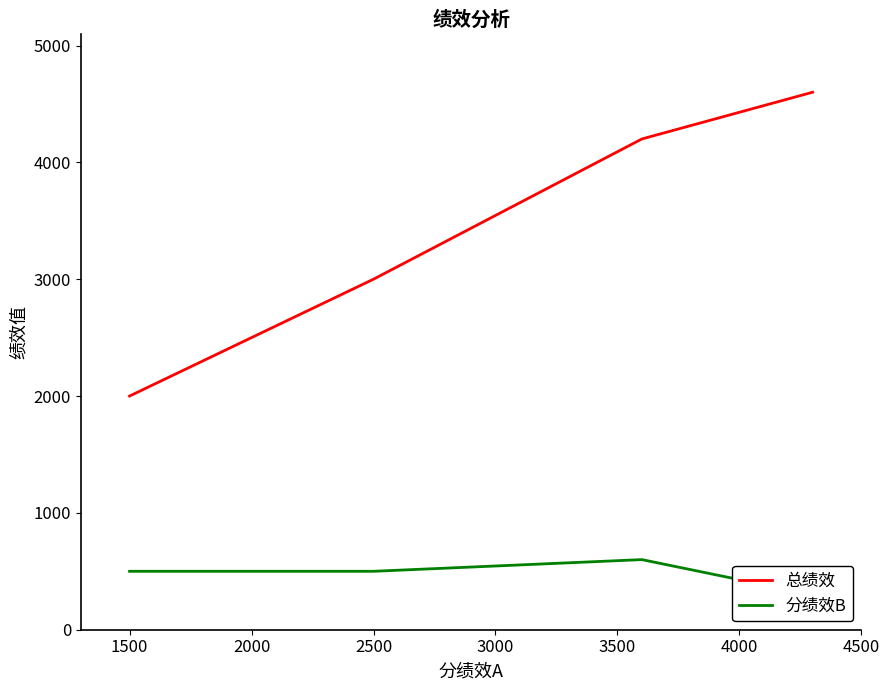

At 1500, list the series in order from largest to smallest.

总绩效, 分绩效B